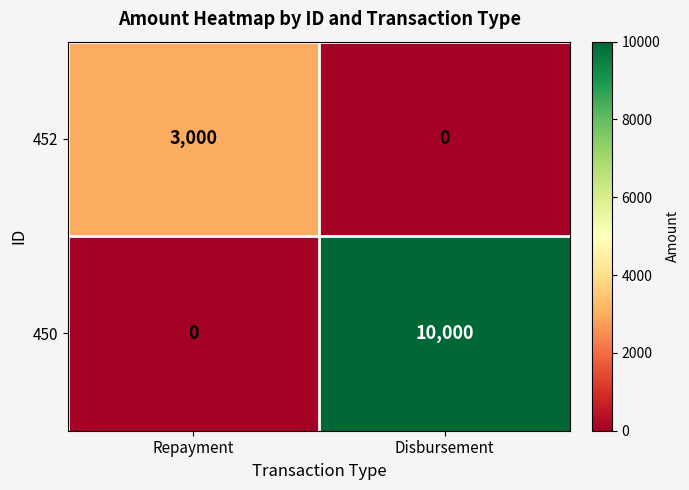

What is the sum of the 450 values at Repayment and Disbursement?

10000